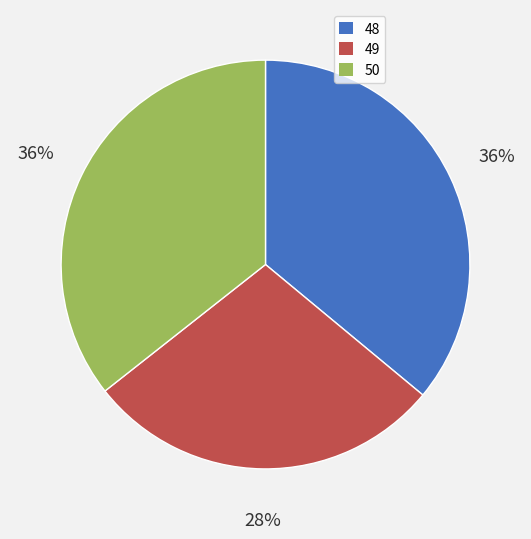

To the nearest percent, what is the difference between the 48 and 49 slice percentages?

8%